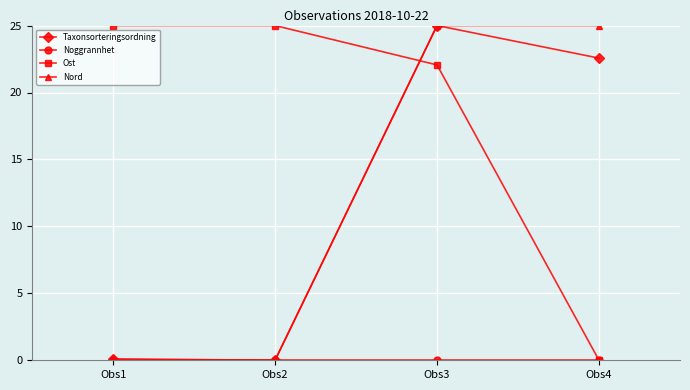

Where is the first local maximum for Taxonsorteringsordning?

Obs3